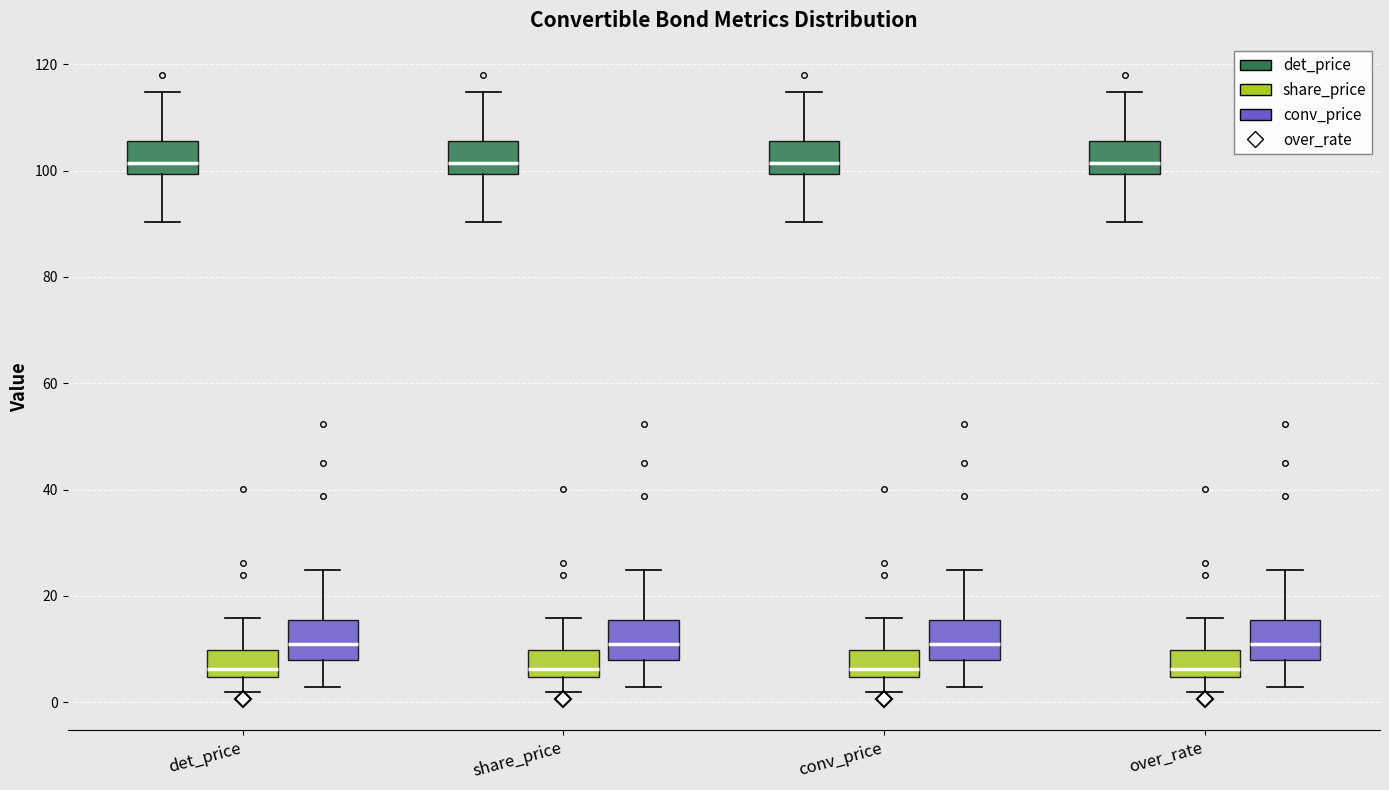

Reading left to right, read every box against the y-axis: the position of its median line, the range the box covers, and the ends of its whiskers. The values are not printed on the chart, so give them approximately, as read against the axis.

det_price (det_price): median 102, box 100 to 106, whiskers 90 to 114
det_price (share_price): median 6, box 4 to 10, whiskers 2 to 16
det_price (conv_price): median 12, box 8 to 16, whiskers 2 to 24
share_price (det_price): median 102, box 100 to 106, whiskers 90 to 114
share_price (share_price): median 6, box 4 to 10, whiskers 2 to 16
share_price (conv_price): median 12, box 8 to 16, whiskers 2 to 24
conv_price (det_price): median 102, box 100 to 106, whiskers 90 to 114
conv_price (share_price): median 6, box 4 to 10, whiskers 2 to 16
conv_price (conv_price): median 12, box 8 to 16, whiskers 2 to 24
over_rate (det_price): median 102, box 100 to 106, whiskers 90 to 114
over_rate (share_price): median 6, box 4 to 10, whiskers 2 to 16
over_rate (conv_price): median 12, box 8 to 16, whiskers 2 to 24